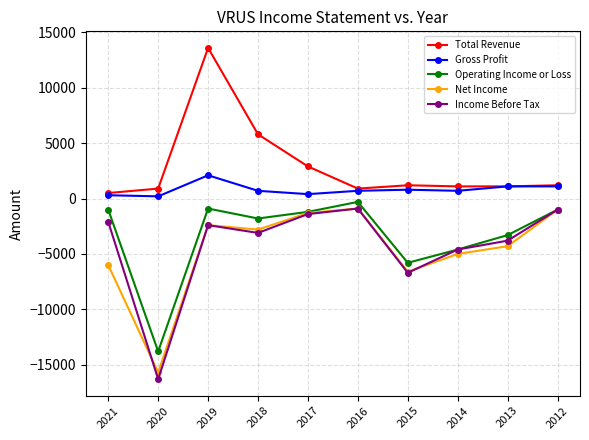

Does the chart display data point markers on the line(s)?

Yes